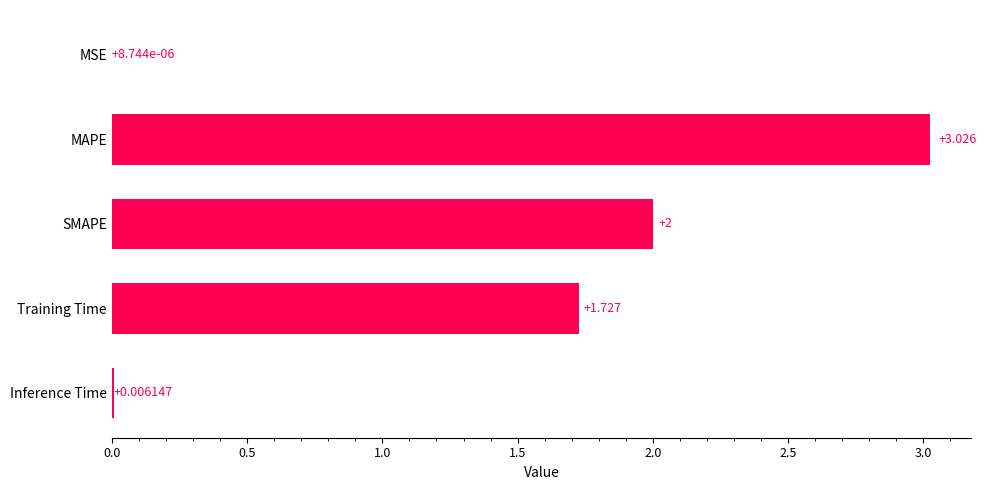

How many series are shown in this chart?

1